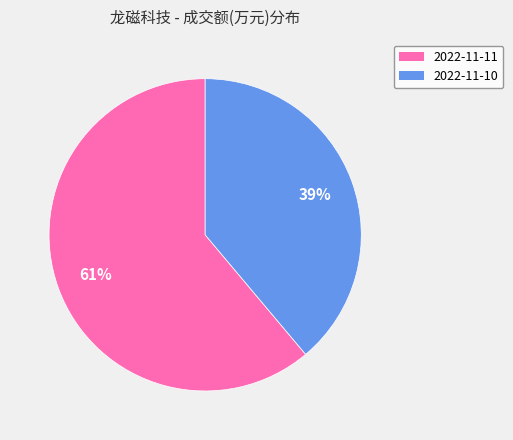

Which slice is the smallest?

2022-11-10